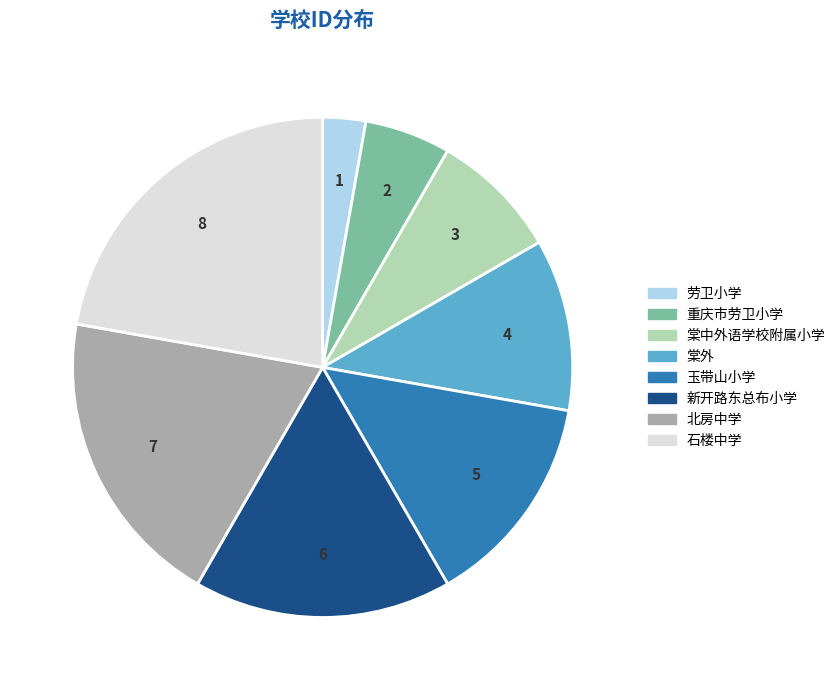

Is there any slice that represents more than half of the pie?

No